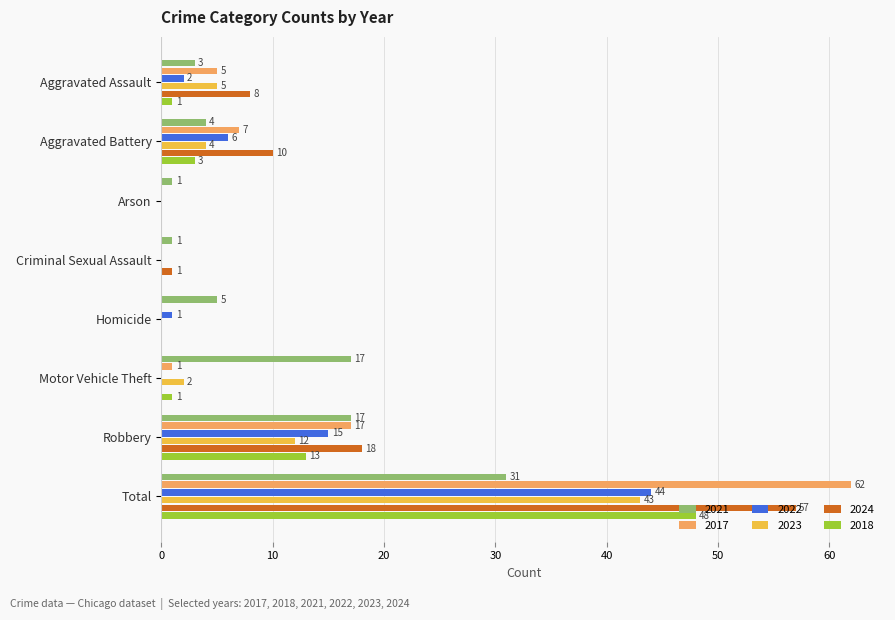

What is the greatest value displayed?

62